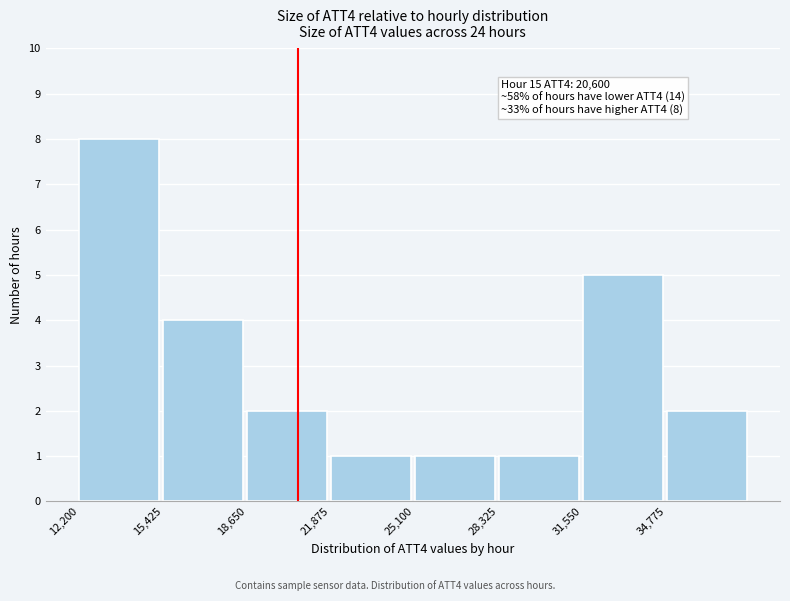

Which range on the x-axis has the tallest bar?

12000 to 15500